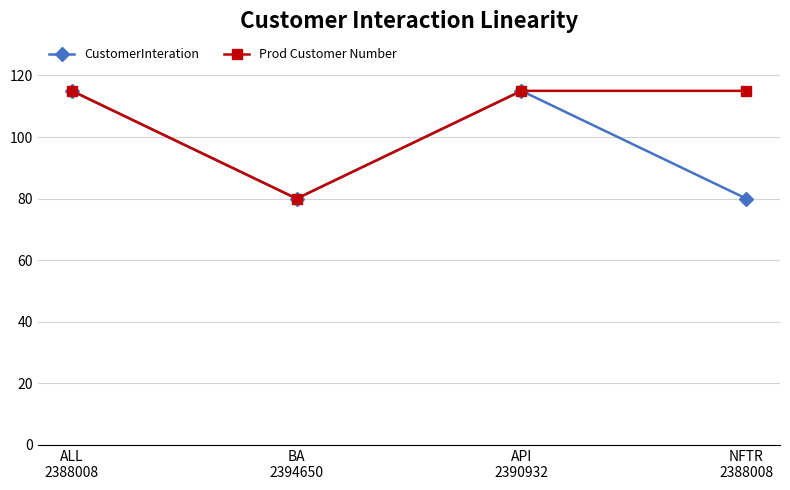

What are all the series names shown in the legend?

CustomerInteration, Prod Customer Number